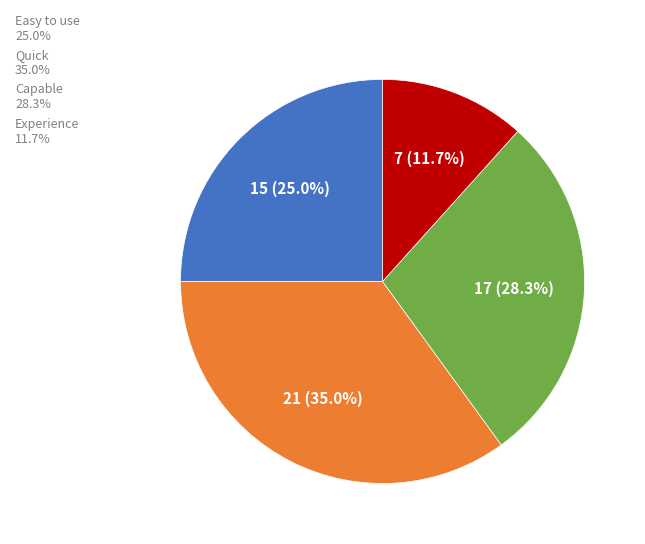

What is the largest slice in the pie chart?

Quick 35.0%